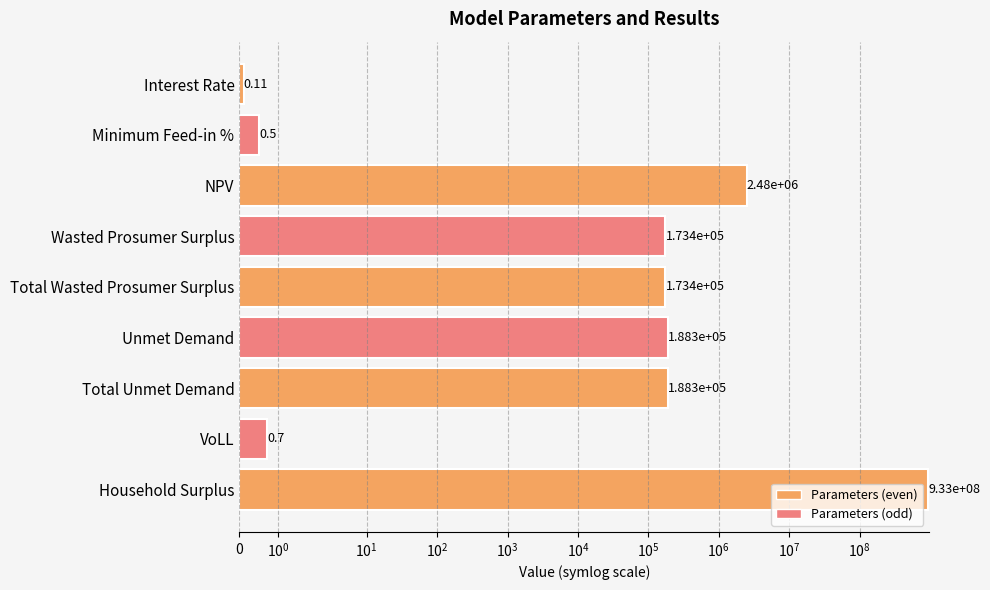

What is the sum of all values?

936248061.0